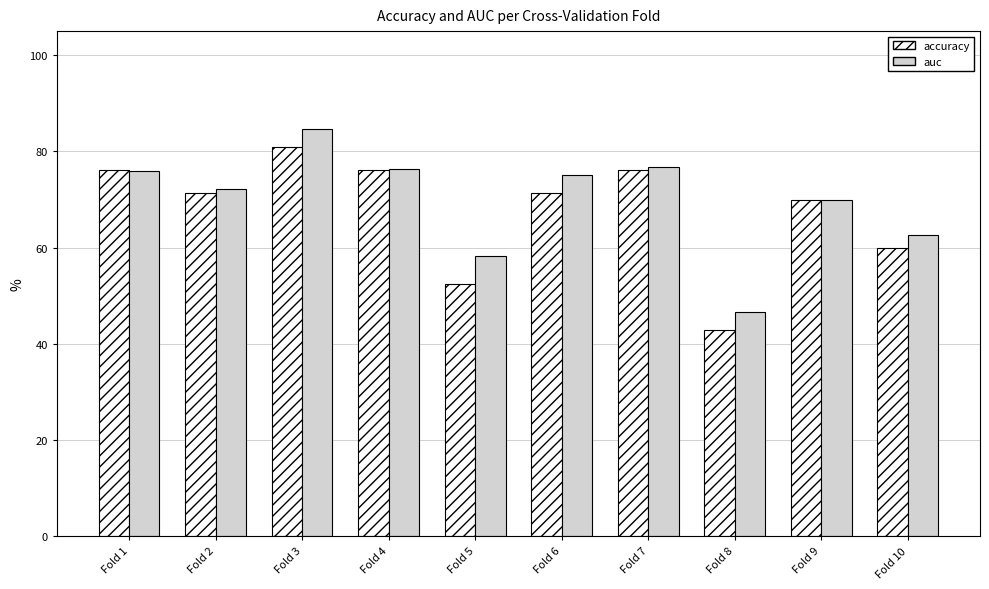

The auc series shows 39.0 at Fold 9. True or false?

False